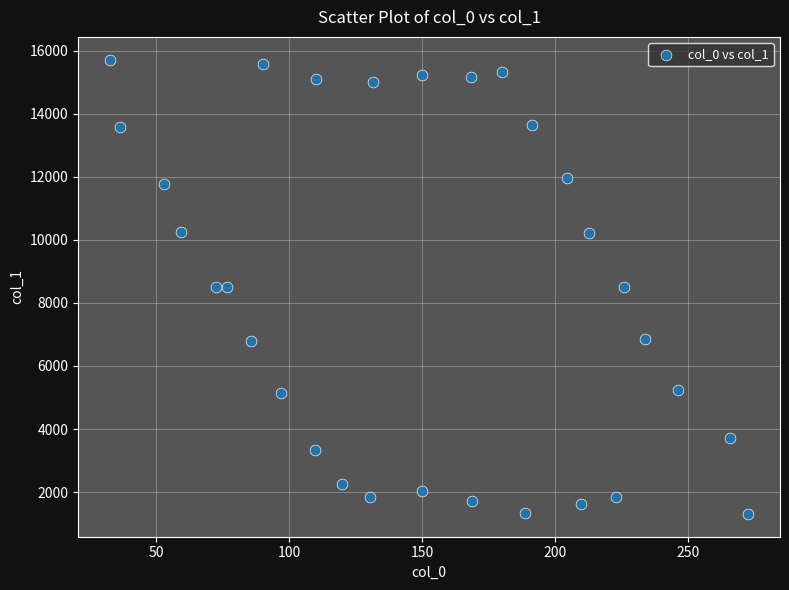

What is the range of X values (max minus min)?

239.8